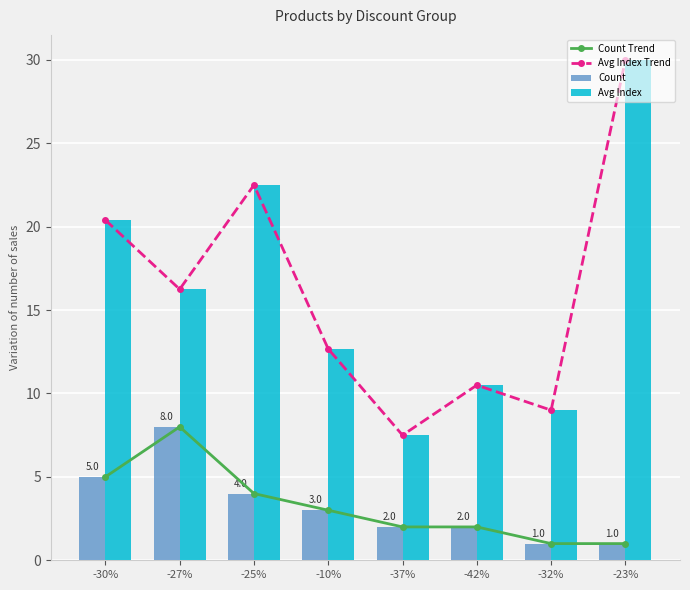

What are all the series names shown in the legend?

Count Trend, Avg Index Trend, Count, Avg Index